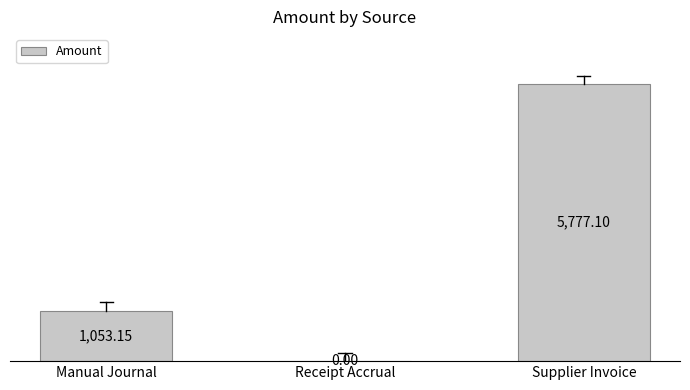

What is the sum of the values at Receipt Accrual and Manual Journal?

1053.2